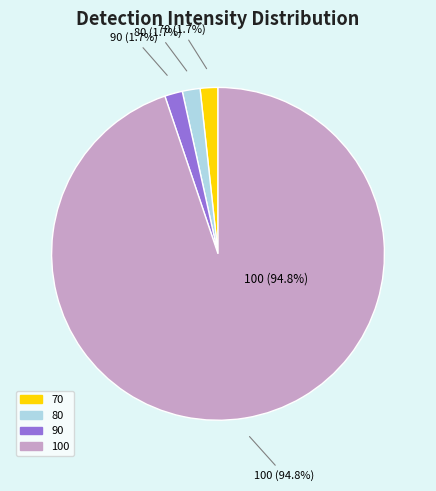

Which has a higher value, 70 or 80?

70